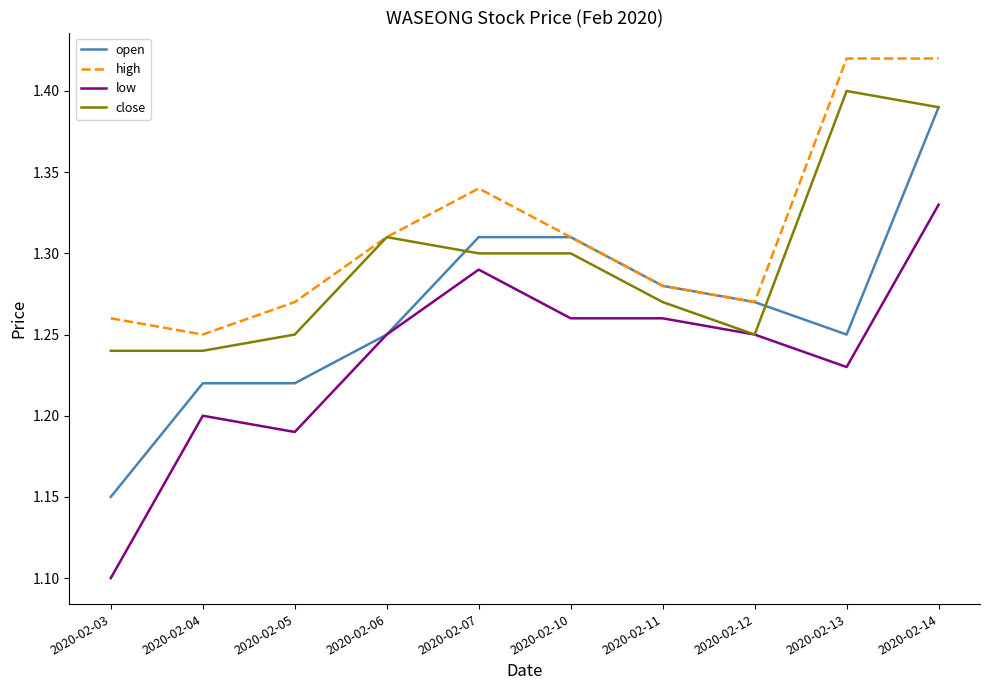

At which label is high closest to 1?

2020-02-04